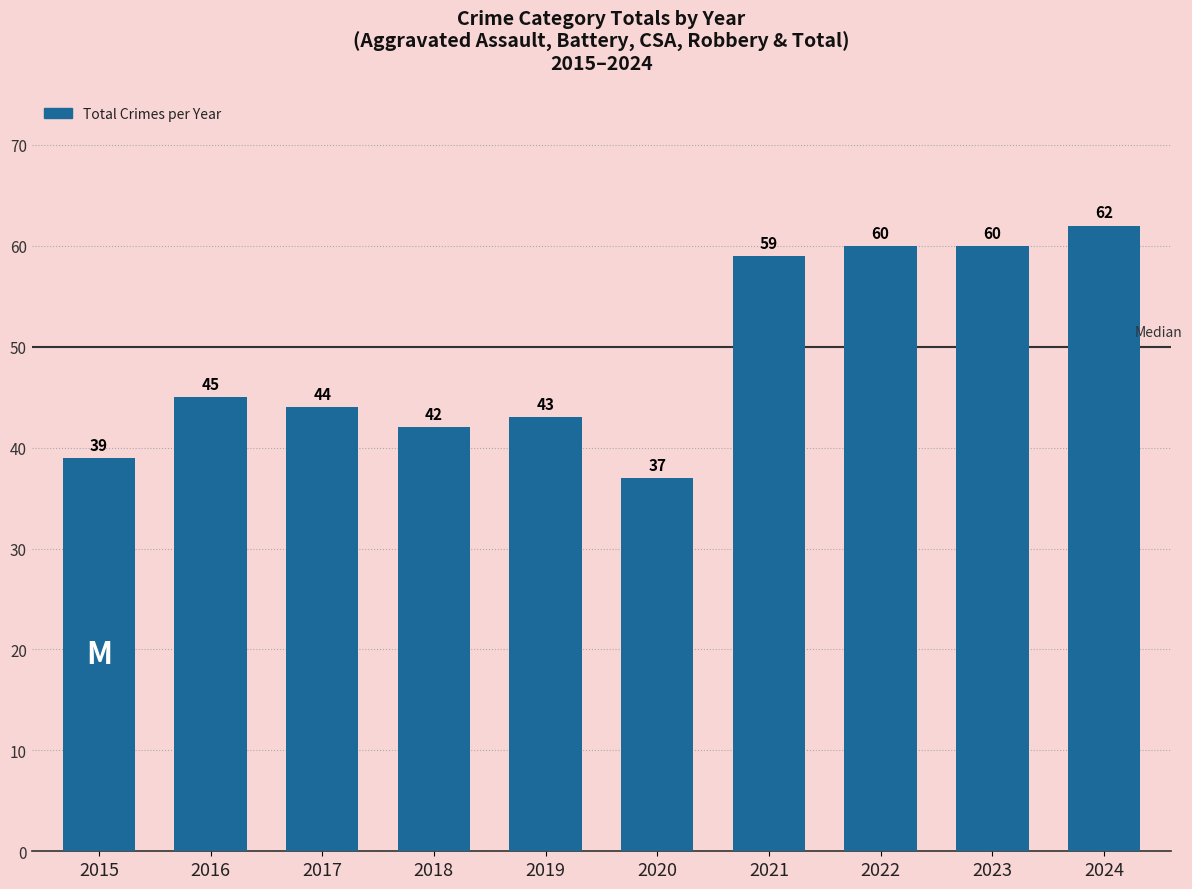

Reading left to right, what are all the values shown in this chart?

39	45	44	42	43	37	59	60	60	62